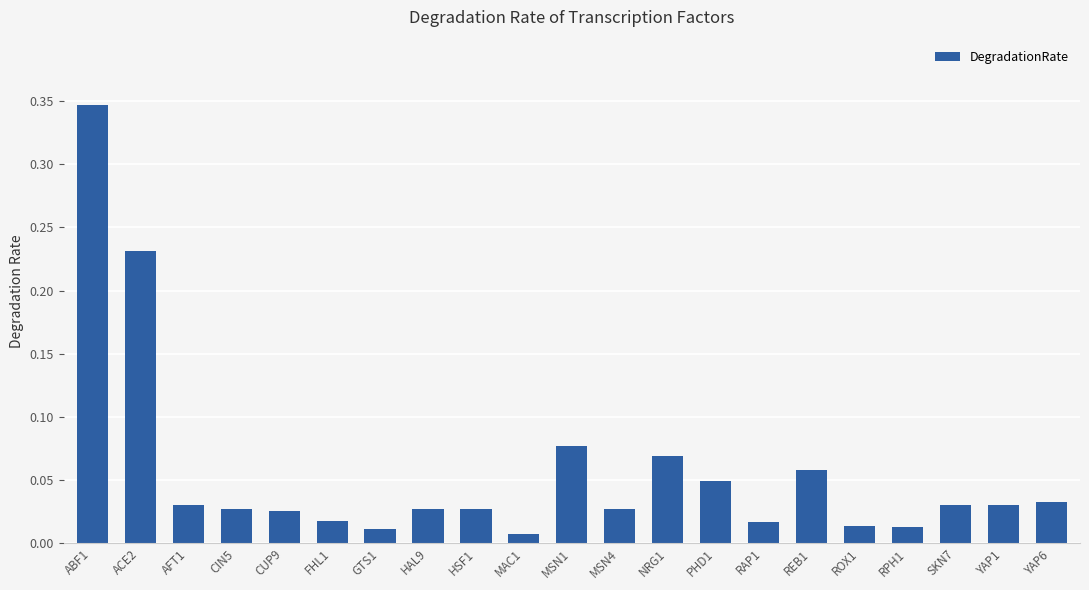

How many bars are there in total?

21